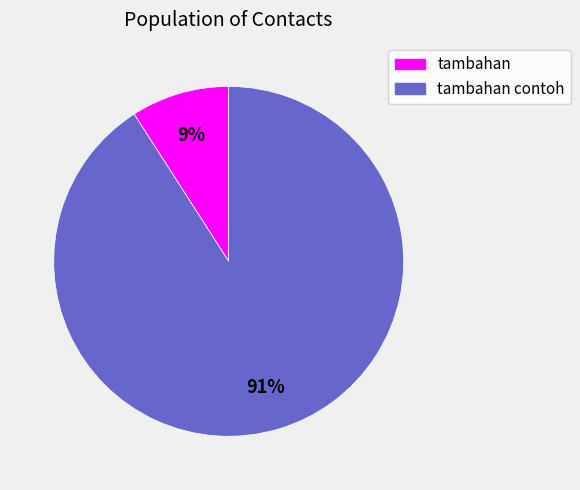

Which category has the biggest portion of the pie?

tambahan contoh